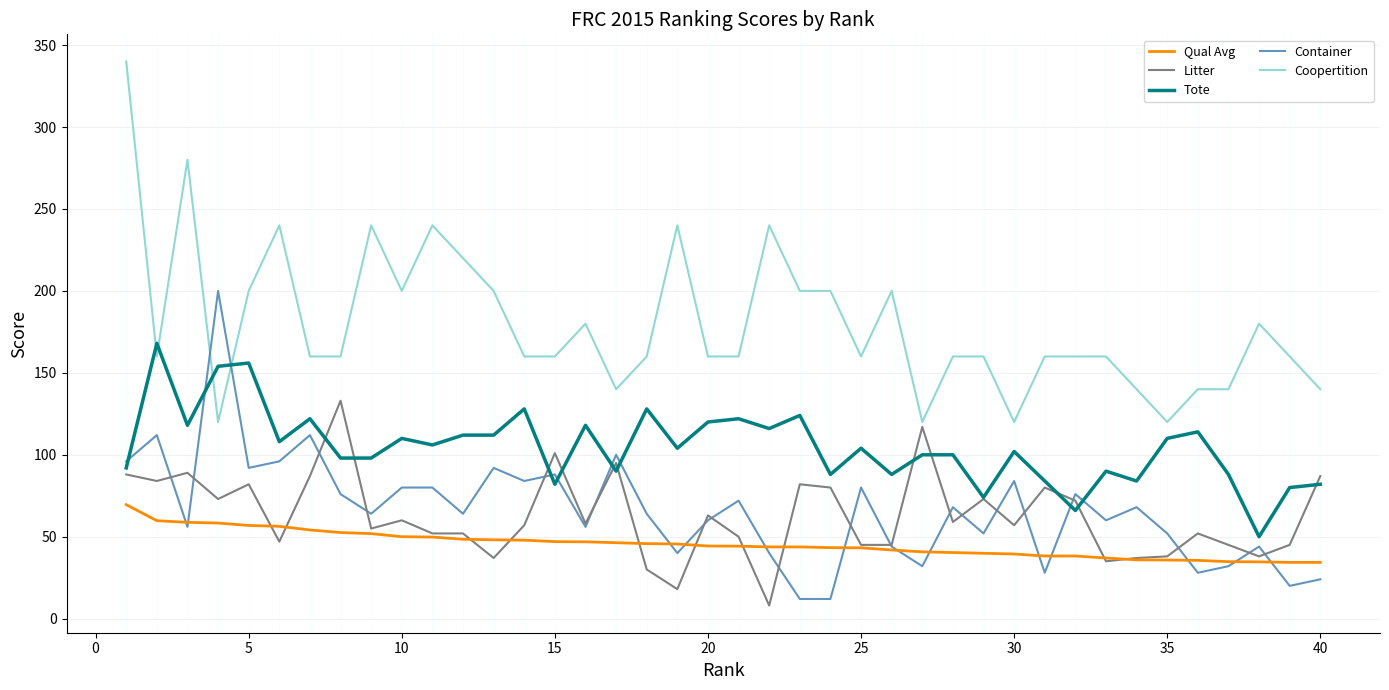

What is the maximum value for Container?

200.0